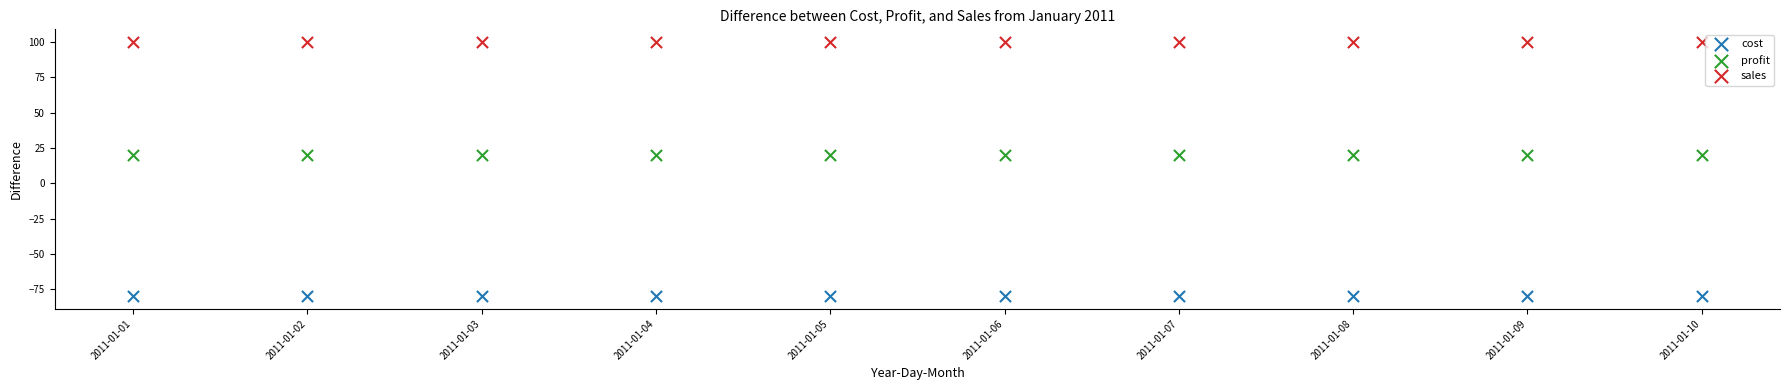

Which series reaches the minimum Y coordinate?

cost